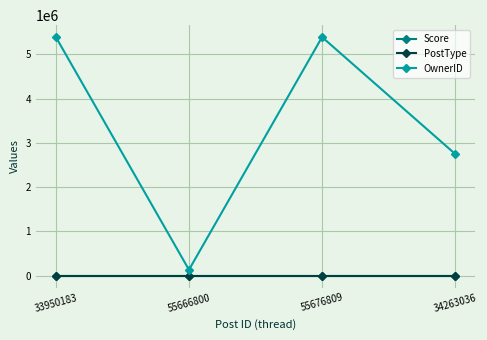

How many categories are shown in the chart?

4